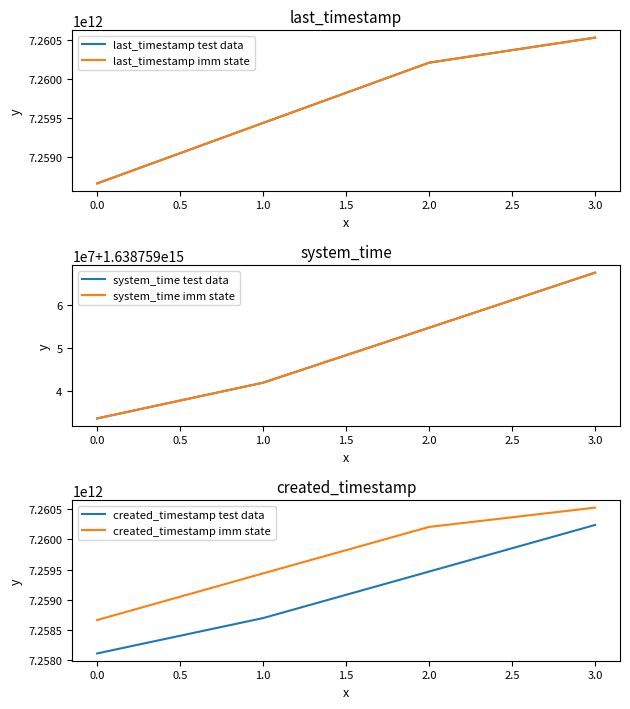

The value of created_timestamp test data at 1.0 is 2380585999134. True or false?

False